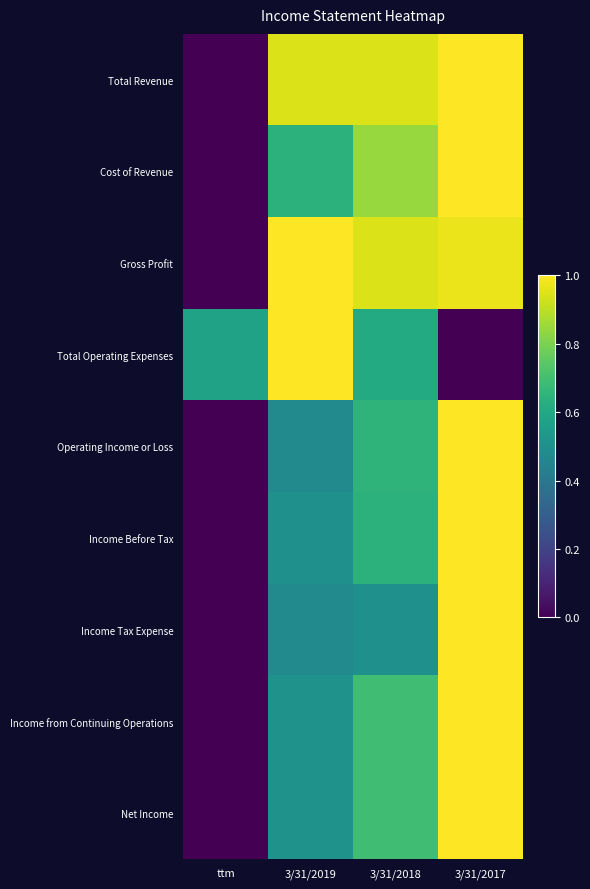

At how many categories does at least one series exceed 0?

4